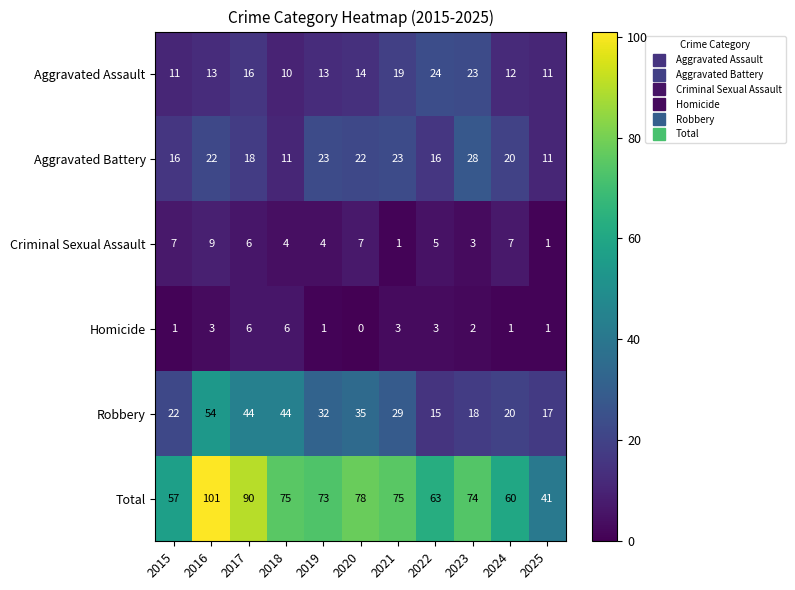

List the series in order of their peak value, lowest first.

Homicide, Criminal Sexual Assault, Aggravated Assault, Aggravated Battery, Robbery, Total